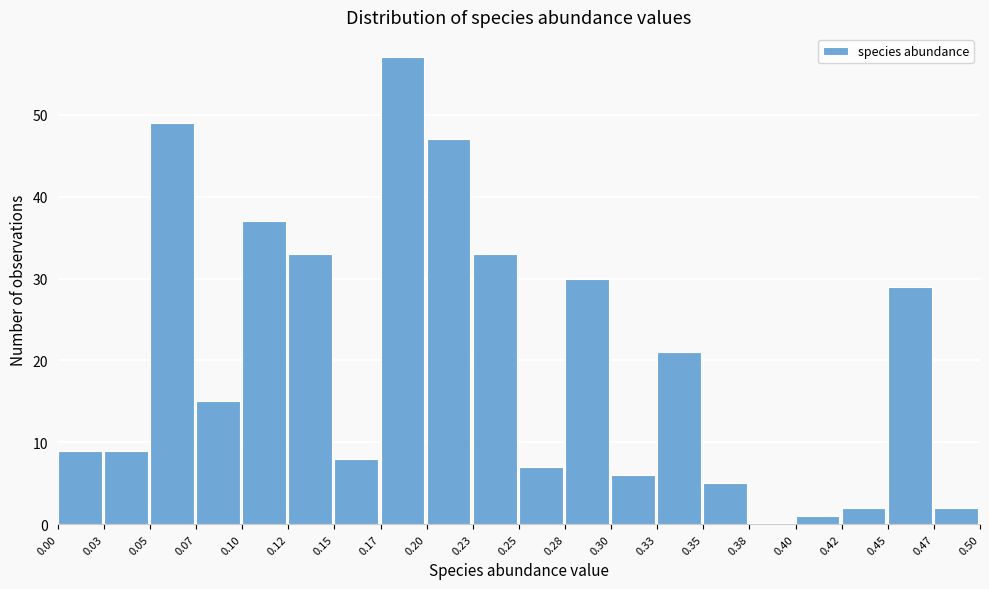

How tall is the bar that spans 0.05 to 0.07 on the x-axis? The values are not printed on the chart, so give them approximately, as read against the axis.

49